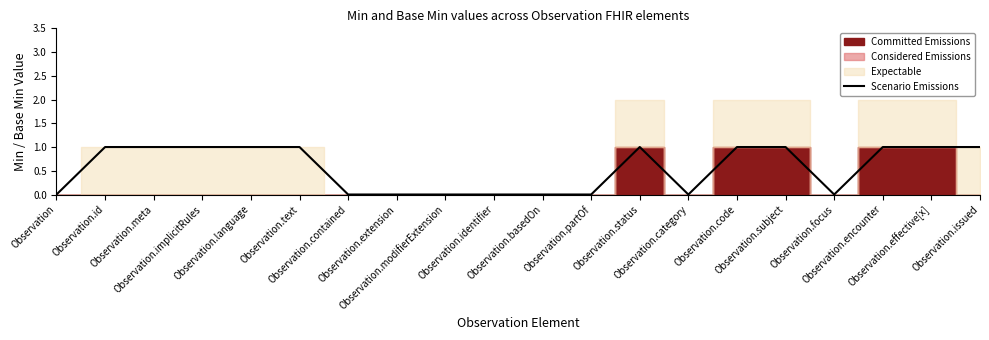

Reading left to right, what are all the values shown in this chart?

Observation=0	Observation.id=1	Observation.meta=1	Observation.implicitRules=1	Observation.language=1	Observation.text=1	Observation.contained=0	Observation.extension=0	Observation.modifierExtension=0	Observation.identifier=0	Observation.basedOn=0	Observation.partOf=0	Observation.status=1	Observation.category=0	Observation.code=1	Observation.subject=1	Observation.focus=0	Observation.encounter=1	Observation.effective[x]=1	Observation.issued=1